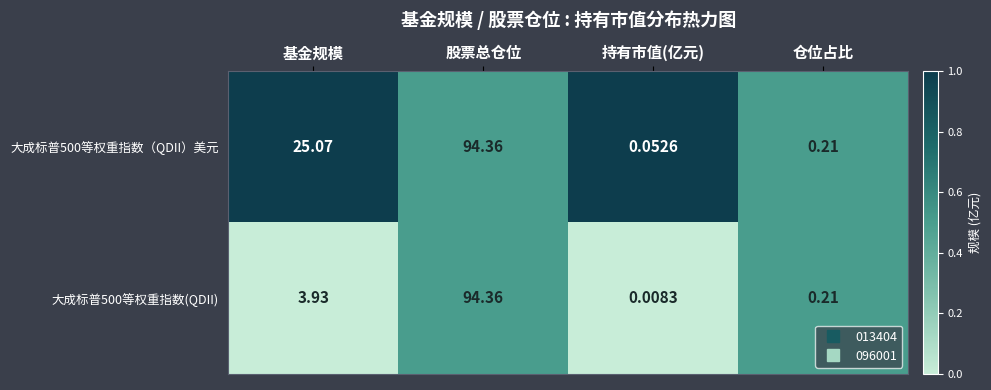

List the series in order of their overall mean, lowest first.

大成标普500等权重指数(QDII), 大成标普500等权重指数（QDII）美元